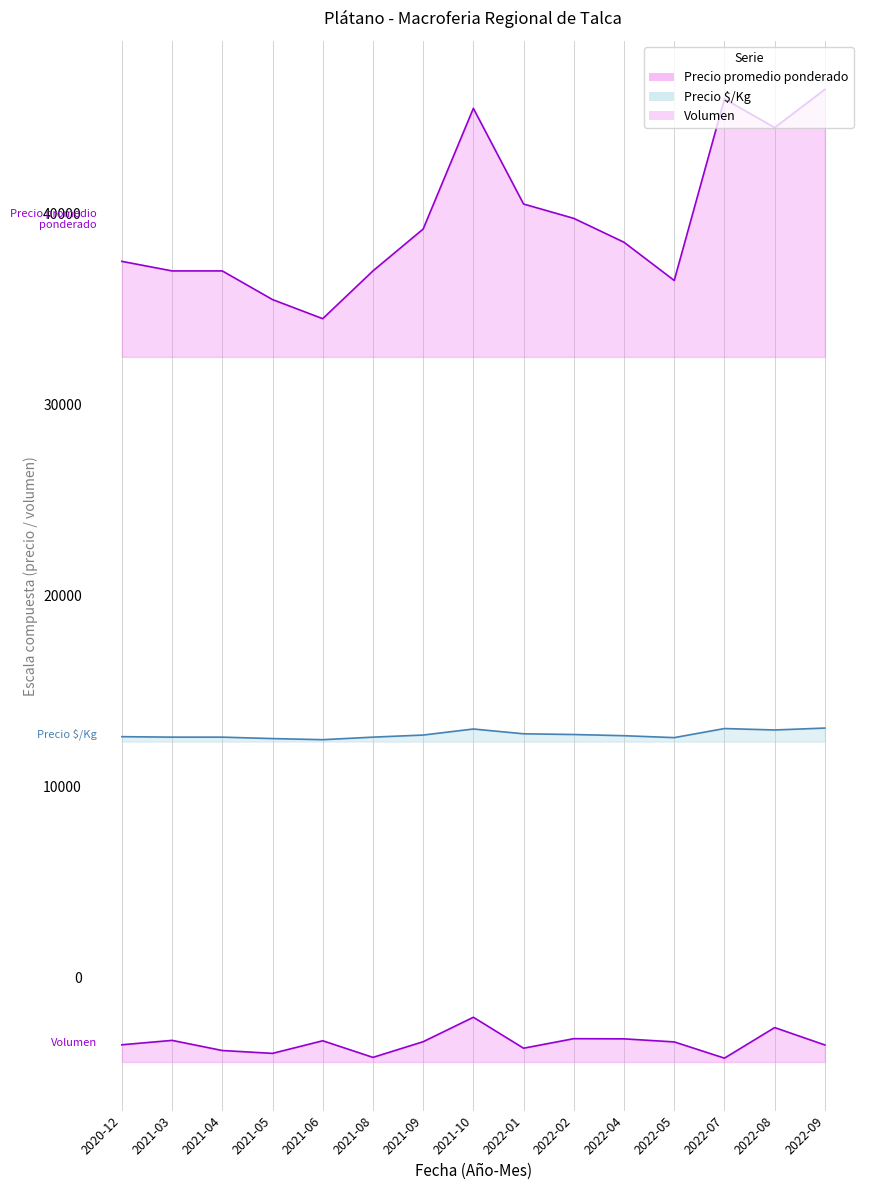

Is it true that Precio promedio ponderado equals 67821 at 2022-04?

False